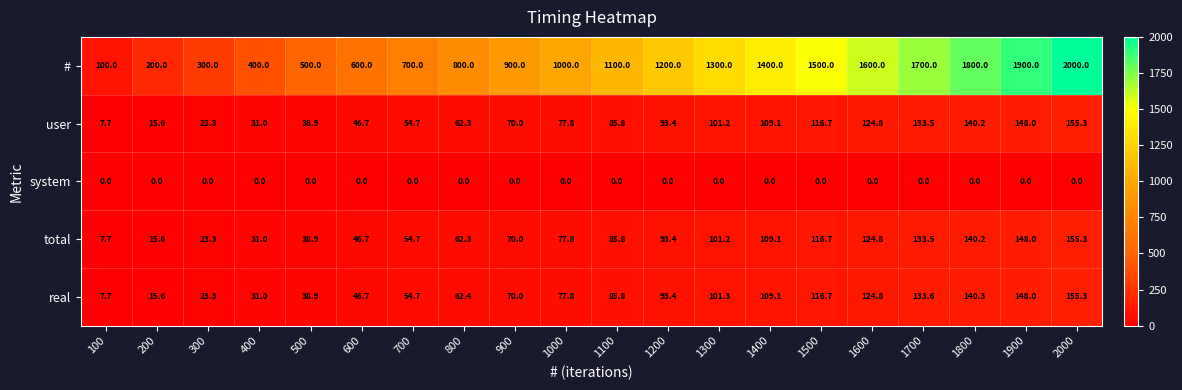

How many values in the real series exceed 85?

10